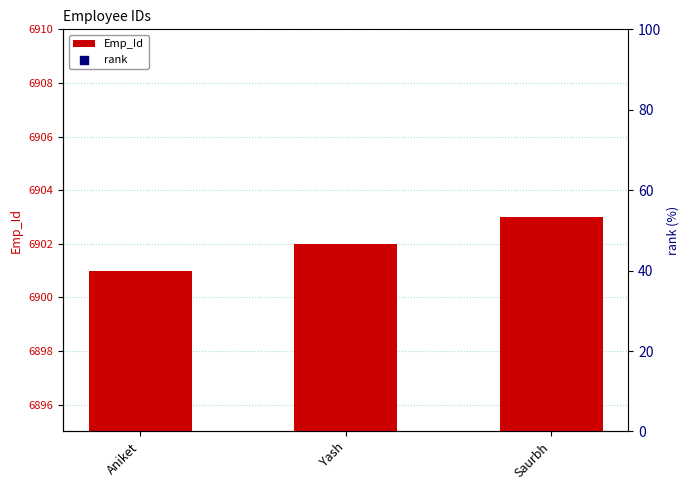

Which series reaches the maximum Y coordinate?

Emp_Id